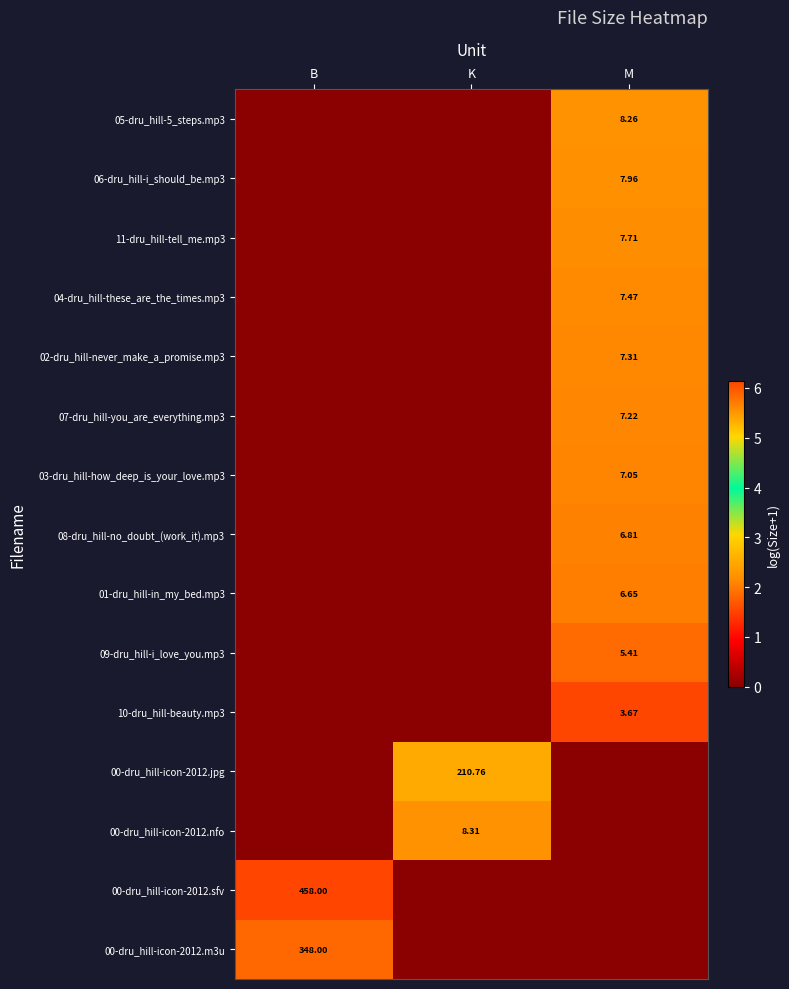

Count the 10-dru_hill-beauty.mp3 values in the range 0 to 1.

2